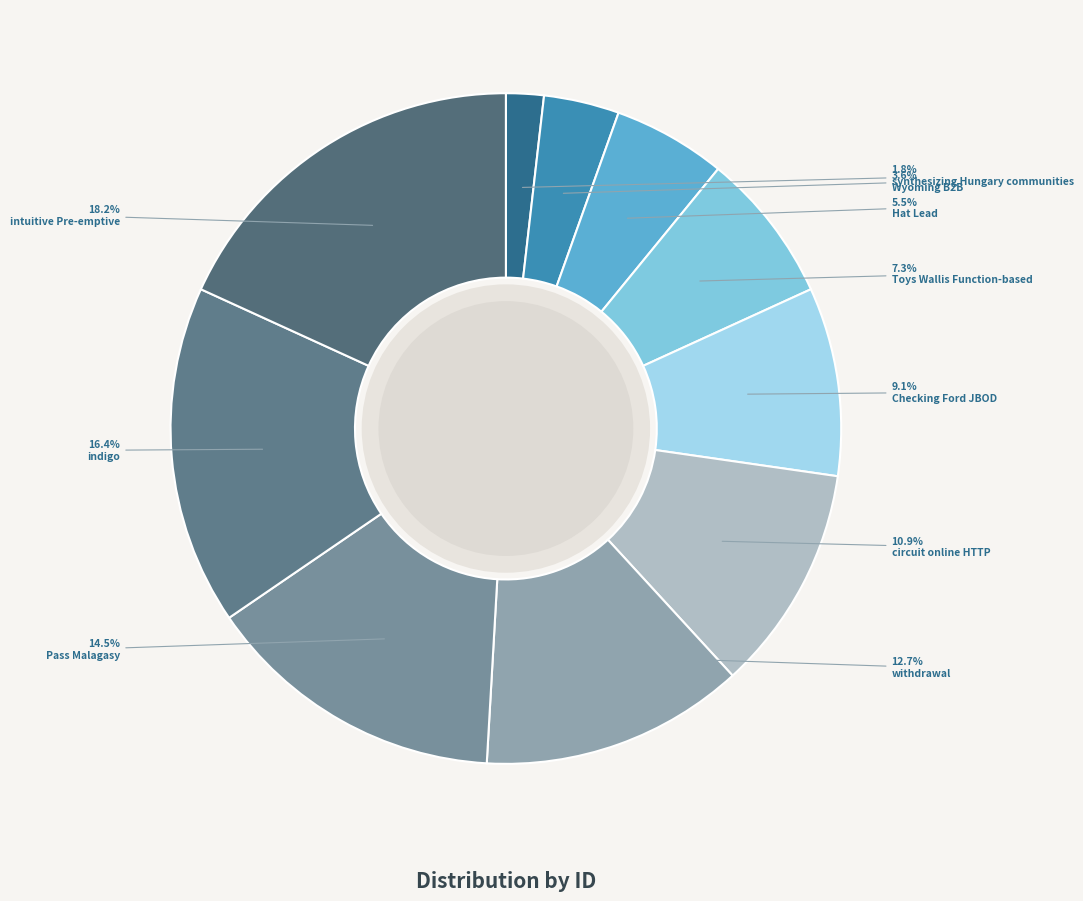

What percentage is NOT represented by Toys Wallis Function-based?

92.7%